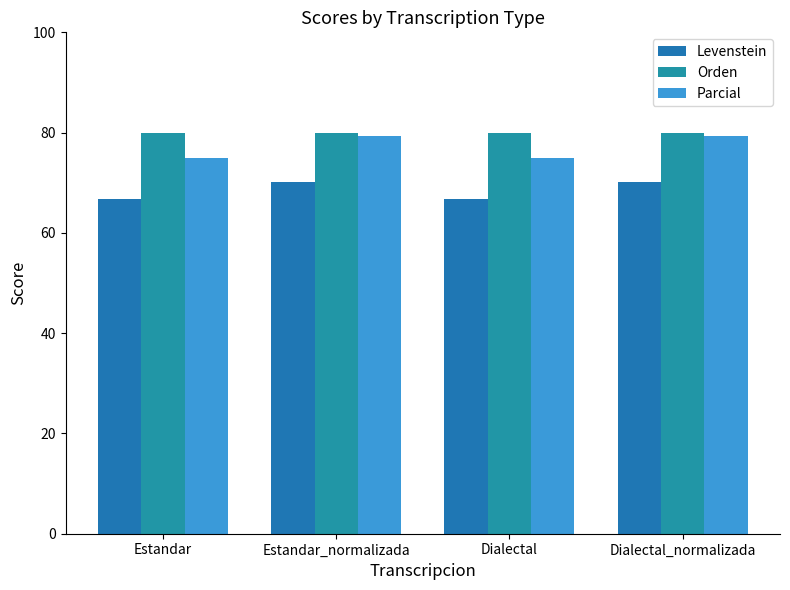

At which label does Parcial reach its peak?

Estandar_normalizada